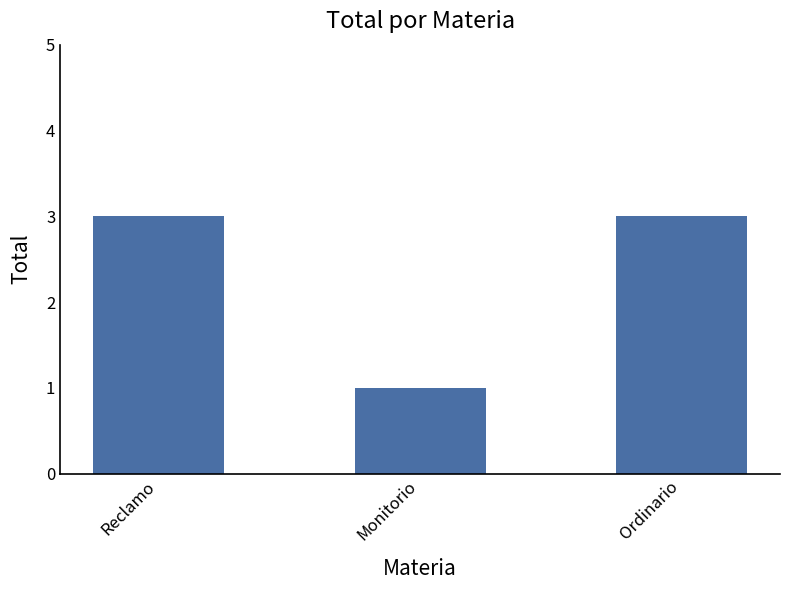

What is the greatest value displayed?

3